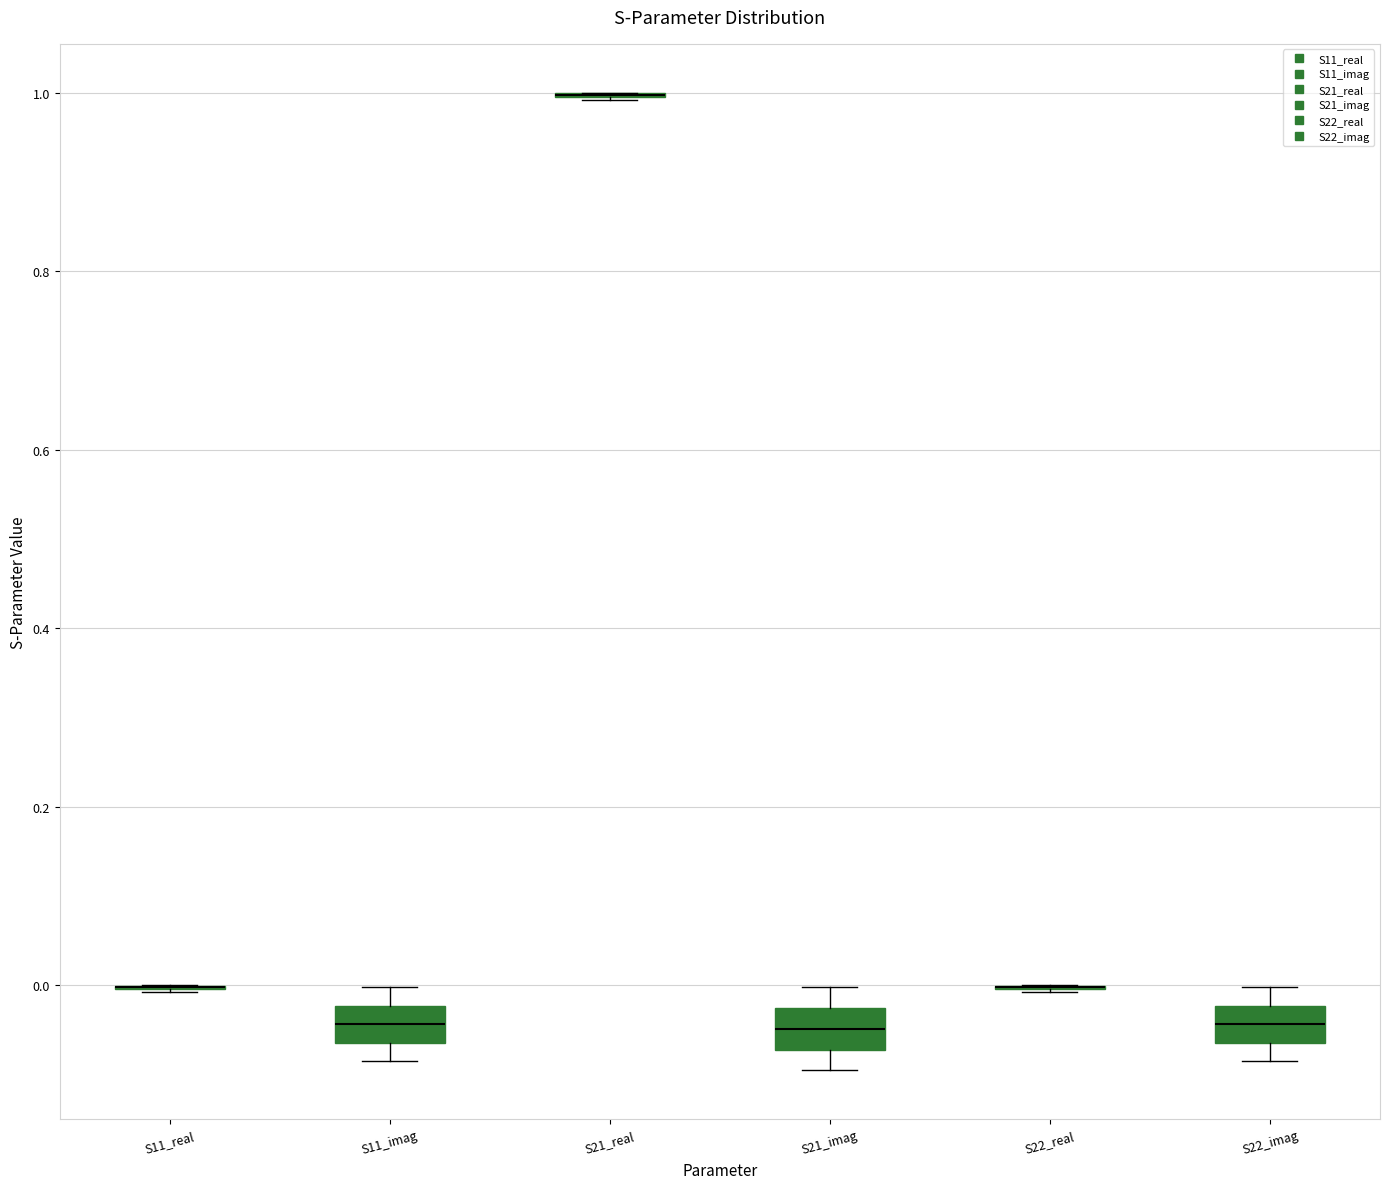

Reading left to right, transcribe this box plot: for each box, give where its median line is, the range the box spans, and where its two whiskers end, as read against the y-axis. The values are not printed on the chart, so give them approximately, as read against the axis.

S11_real: box collapsed to a line at 0.00, whiskers 0.00 to 0.00
S11_imag: median -0.04, box -0.06 to -0.02, whiskers -0.08 to 0.00
S21_real: box collapsed to a line at 1.00, whiskers 1.00 to 1.00
S21_imag: median -0.04, box -0.08 to -0.02, whiskers -0.10 to 0.00
S22_real: box collapsed to a line at 0.00, whiskers 0.00 to 0.00
S22_imag: median -0.04, box -0.06 to -0.02, whiskers -0.08 to 0.00